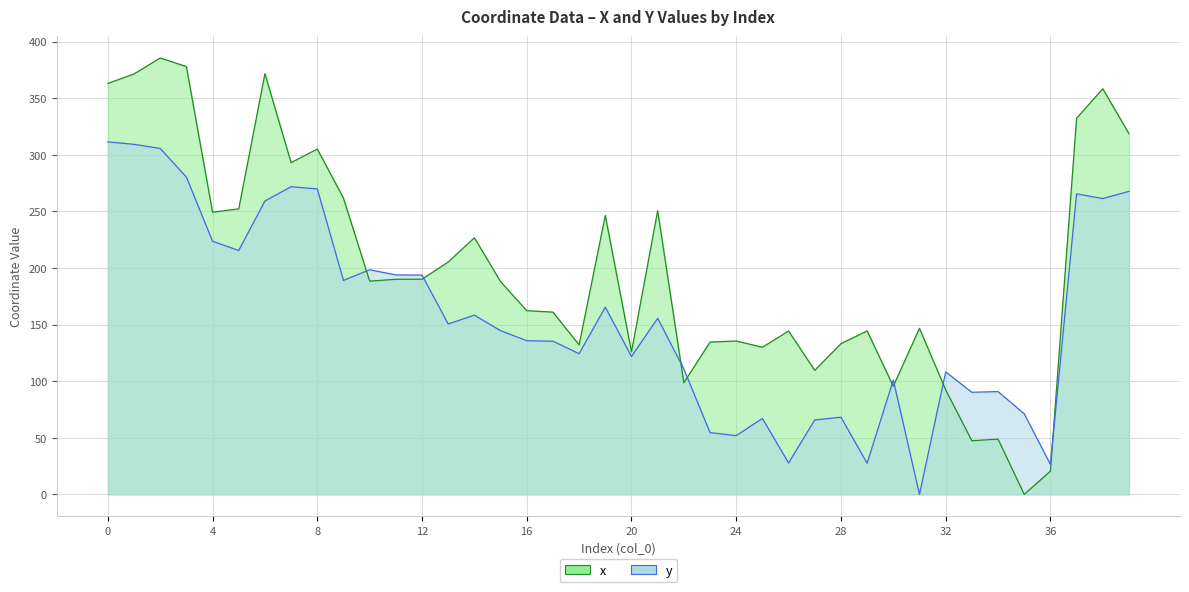

Where do x and y first cross each other?

9 and 10